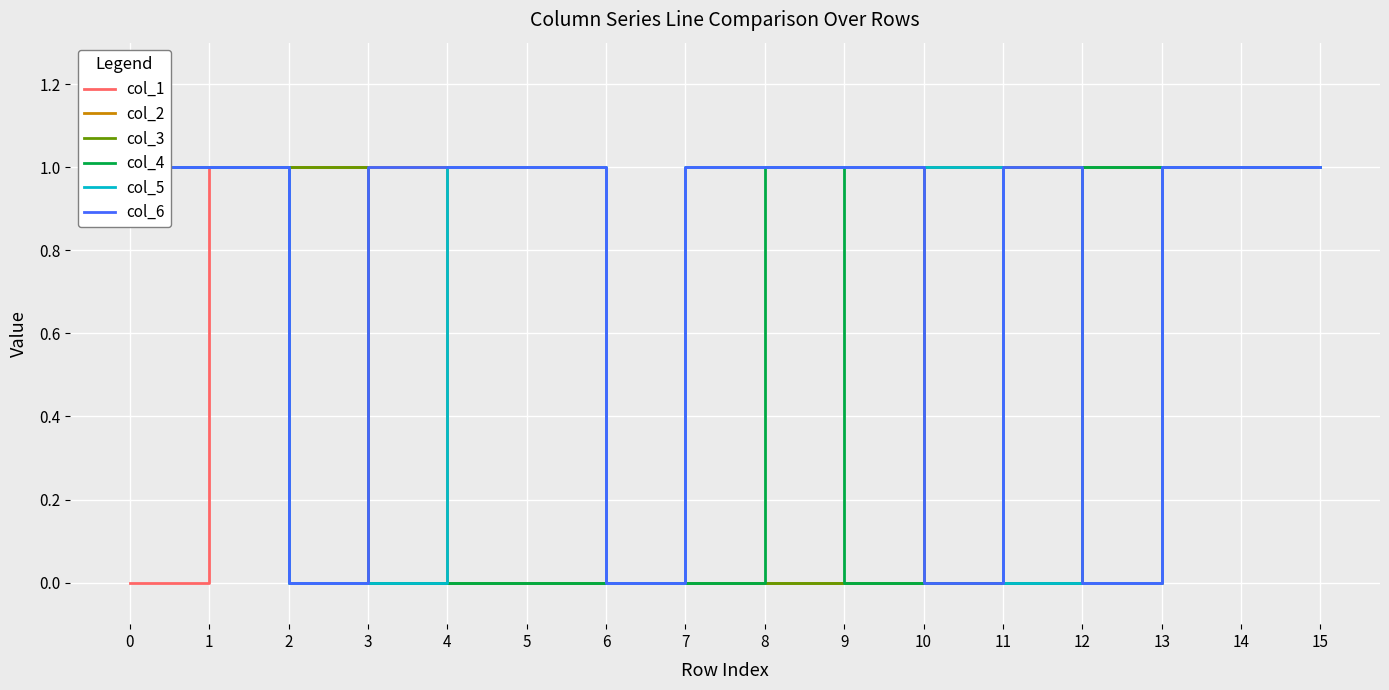

How many intersections are there between col_6 and col_4?

1